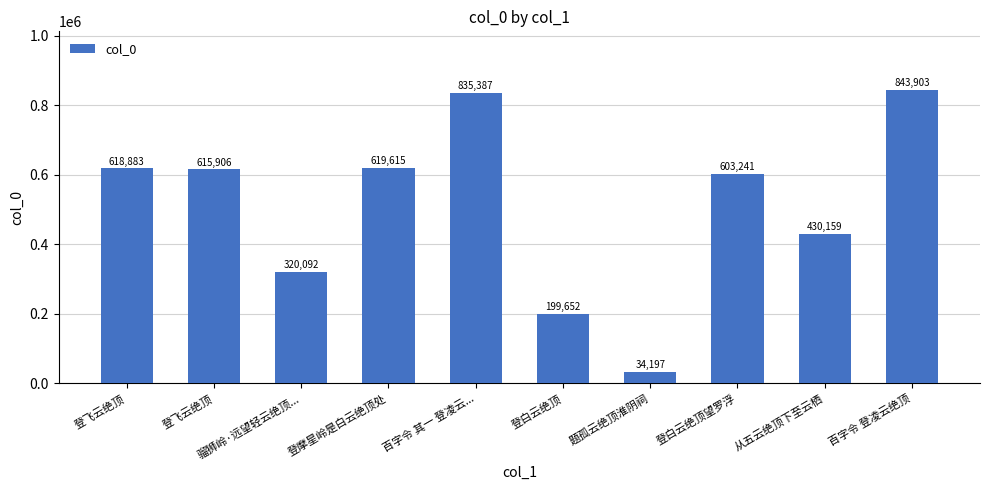

Count the number of data series in this chart.

1